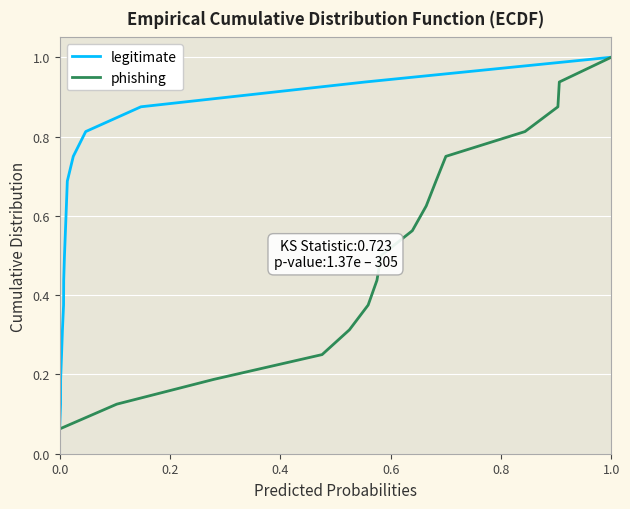

What is the highest value of the legitimate series?

1.0